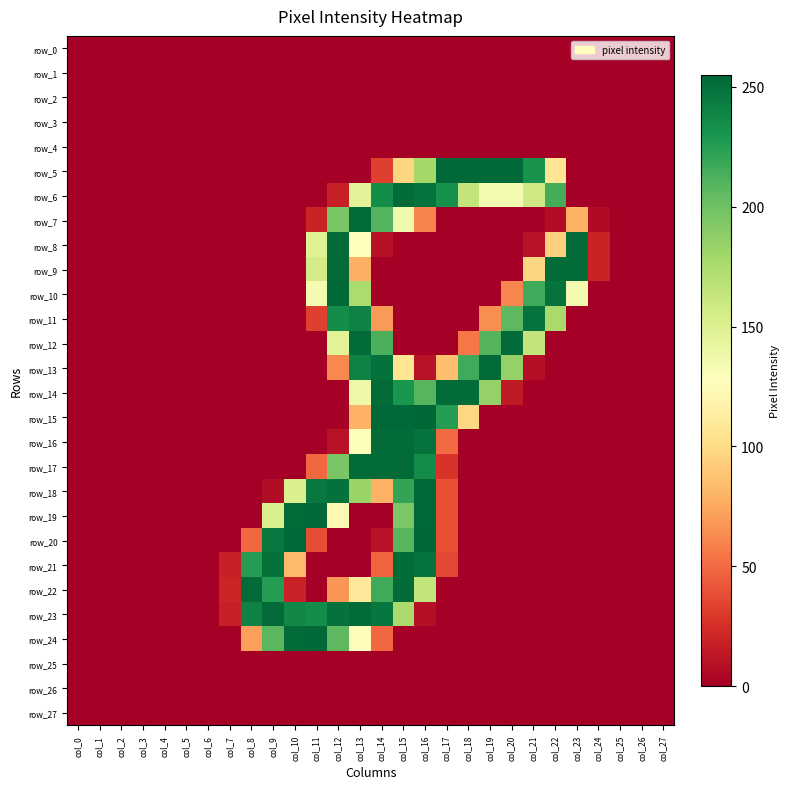

Is the value of row_8 at col_19 greater than the value of row_14 at col_22?

No